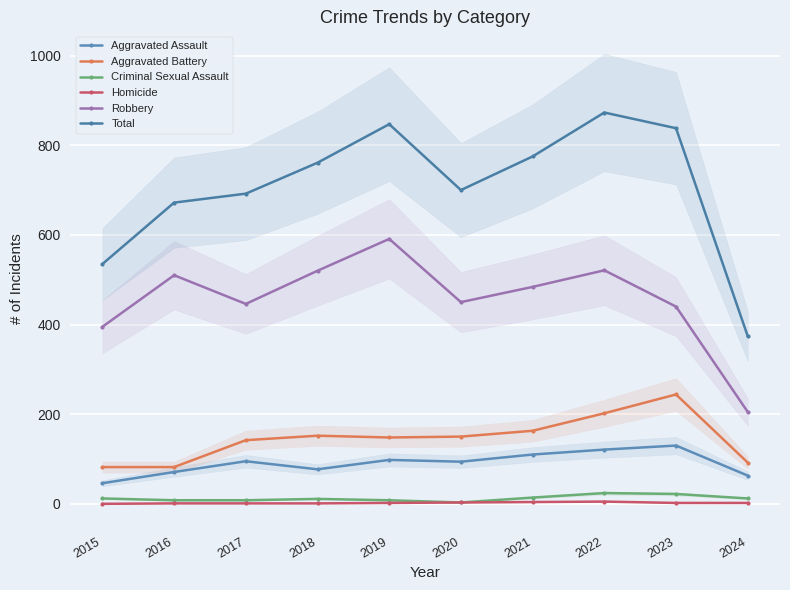

Which series changed the most between 2017 and 2019?

Total